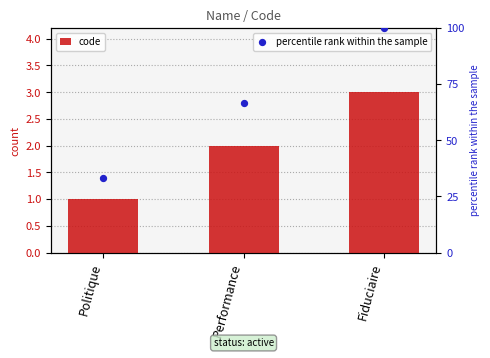

Which series has the largest total across all categories?

percentile rank within the sample